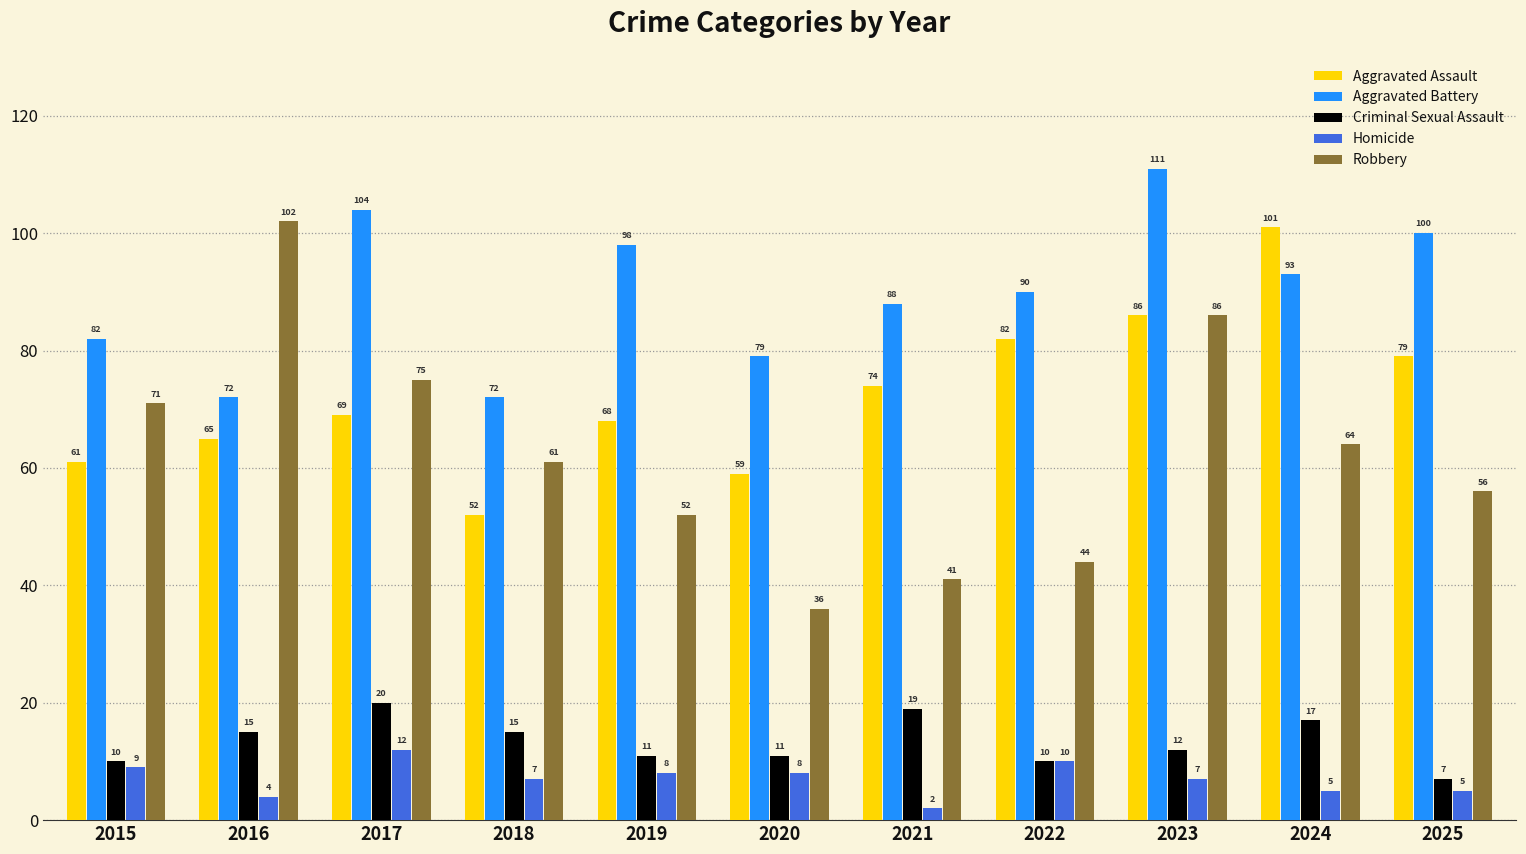

Rank the series at 2017 from lowest to highest value.

Homicide, Criminal Sexual Assault, Aggravated Assault, Robbery, Aggravated Battery